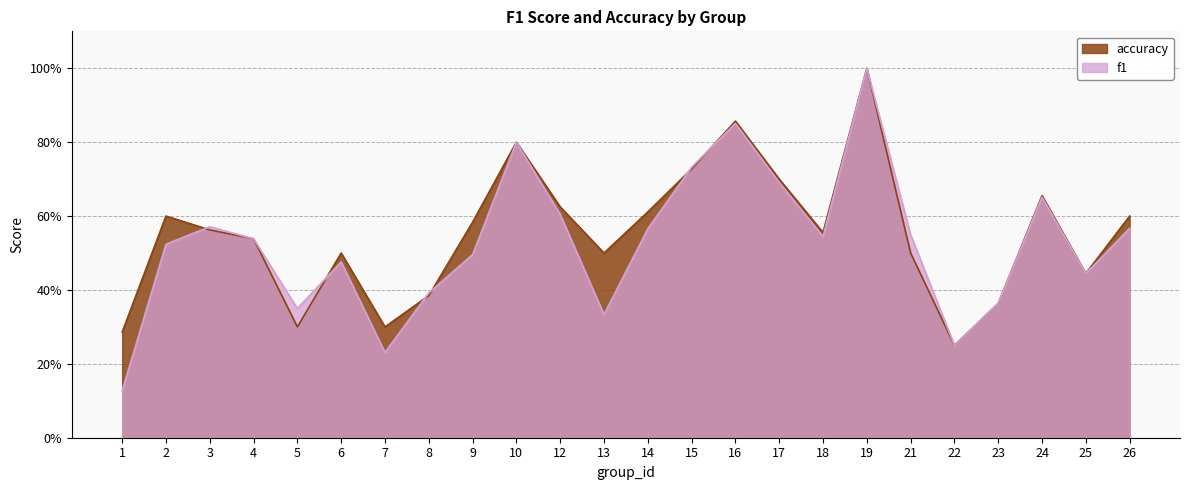

Where is the first local maximum for f1?

3